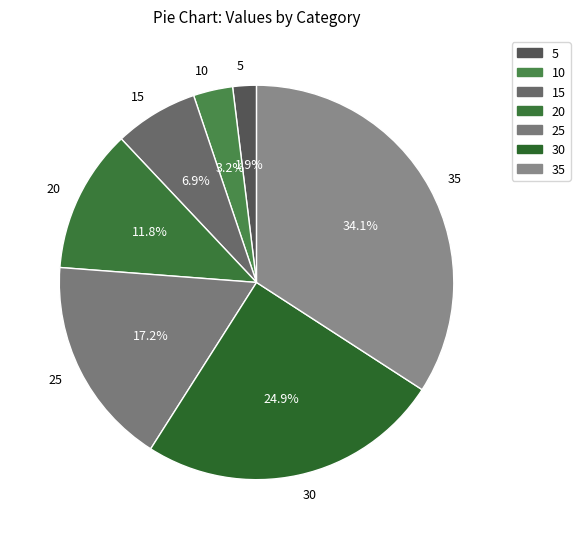

Which slice is the largest?

35